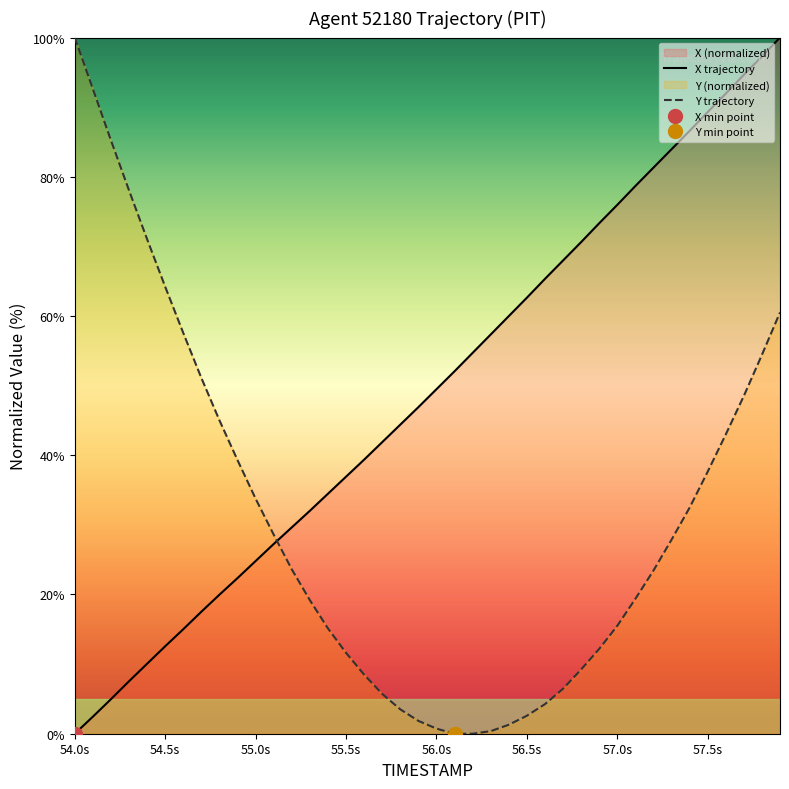

True or false: X and Y cross at least once.

True